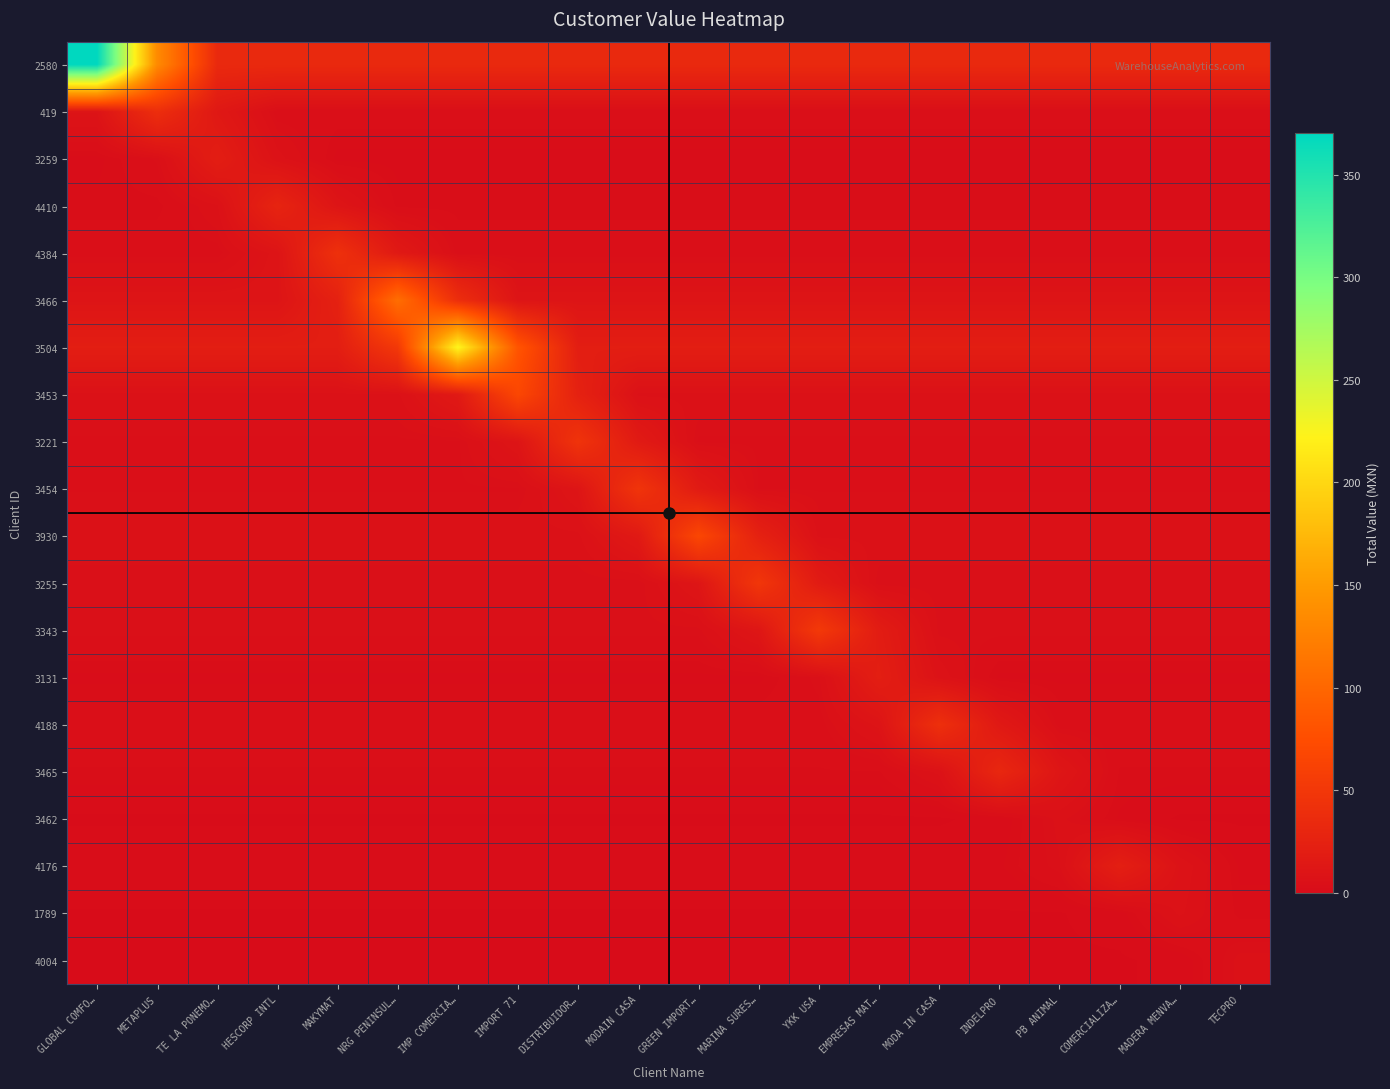

What is the difference between the highest and lowest values at YKK USA?

51.2